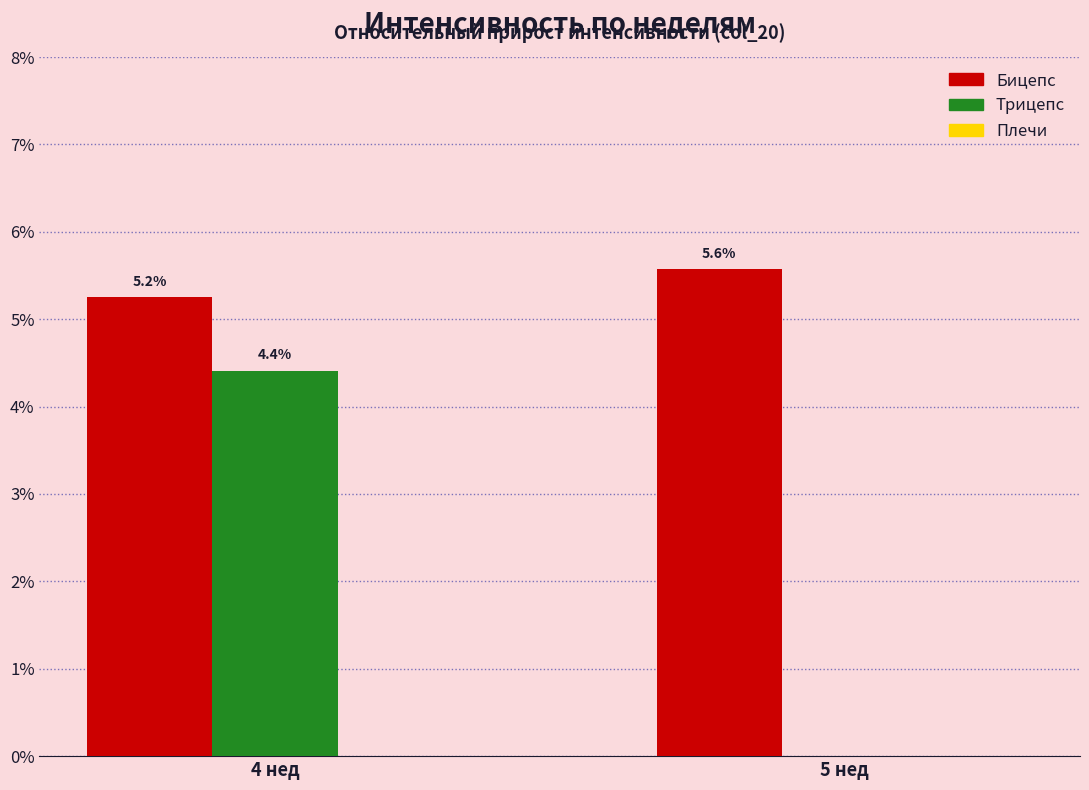

What is the sum of all Трицепс values?

4.4